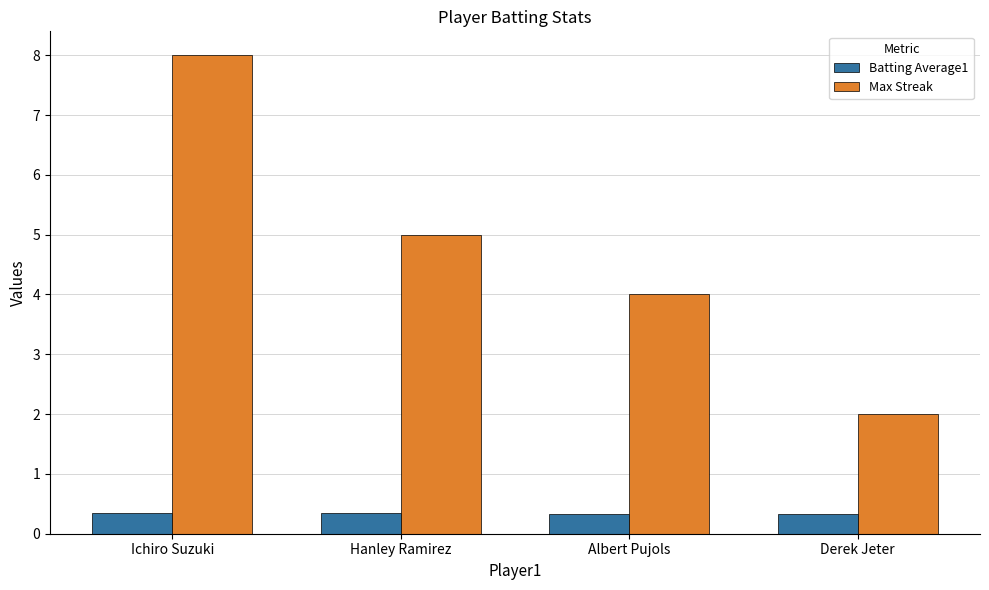

List the series in order of their peak value, lowest first.

Batting Average1, Max Streak